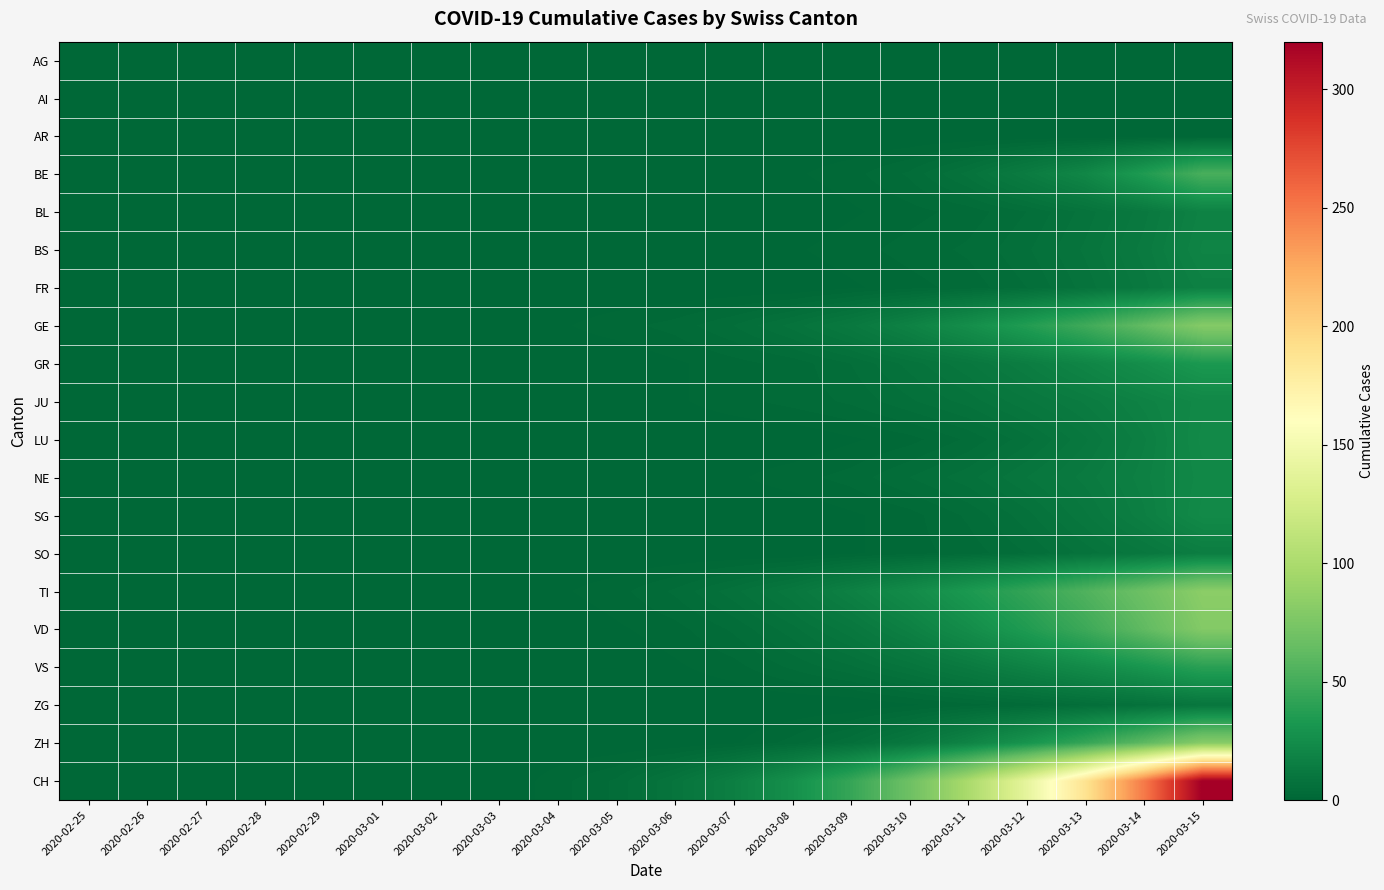

At how many categories does at least one series exceed 293?

1